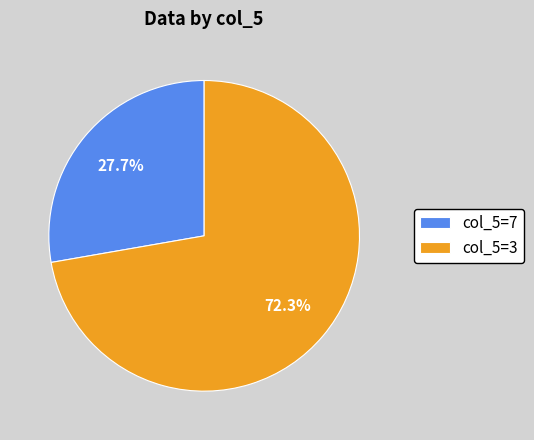

What is the largest slice in the pie chart?

col_5=3